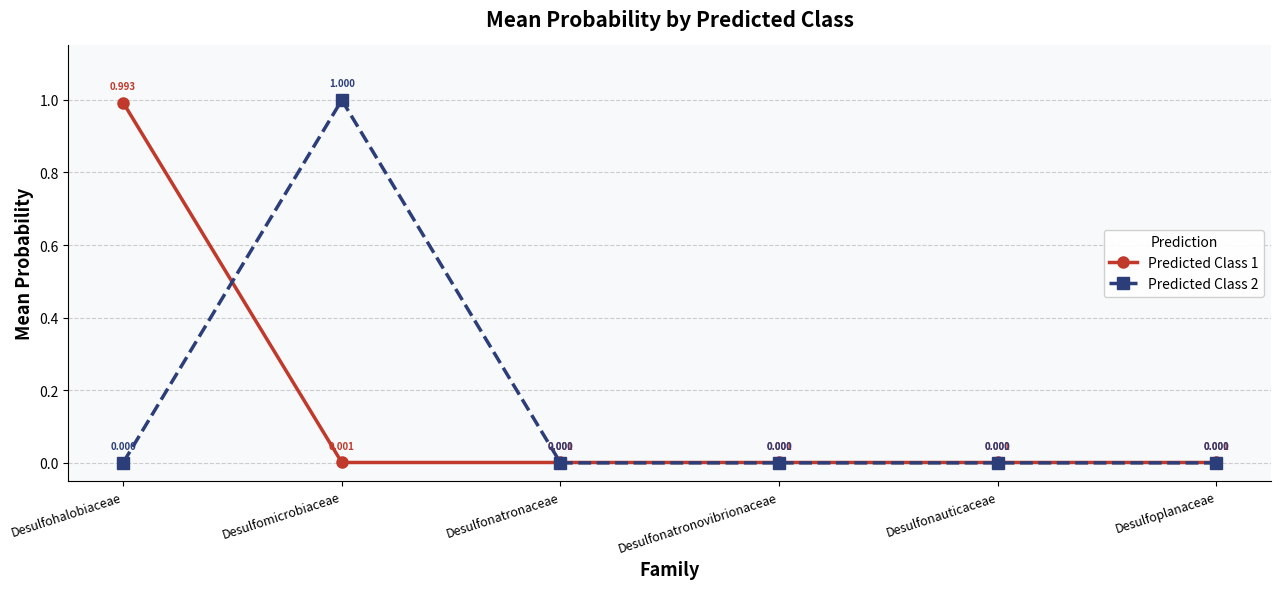

How many categories are shown in the chart?

6